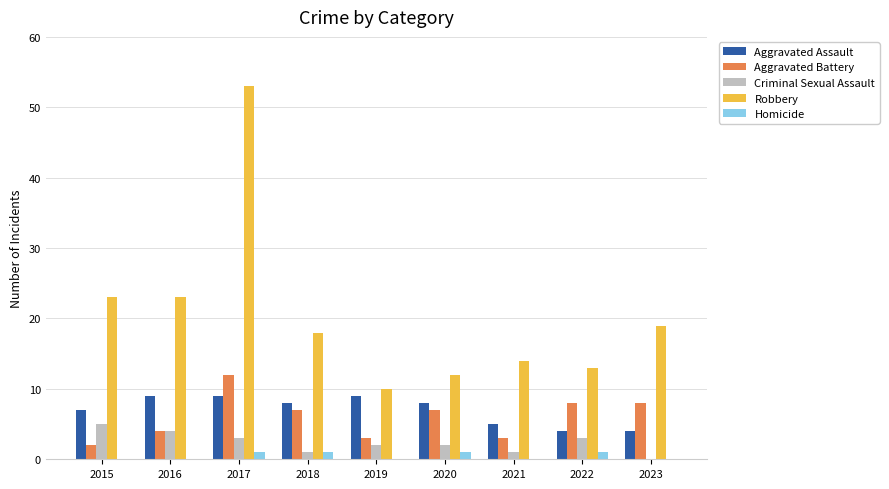

Which series has the largest total across all categories?

Robbery